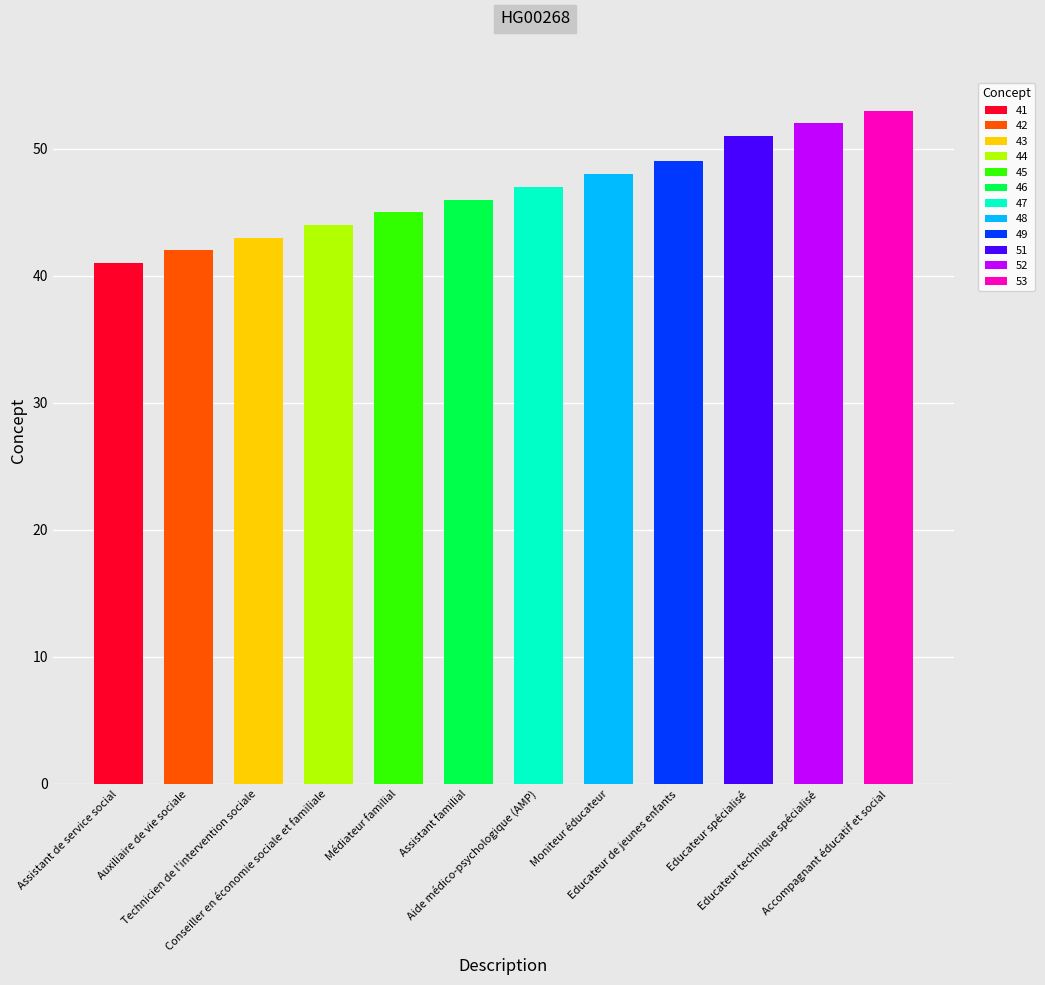

What is the ratio of the value at Technicien de l'intervention sociale to the value at Conseiller en économie sociale et familiale?

1.0